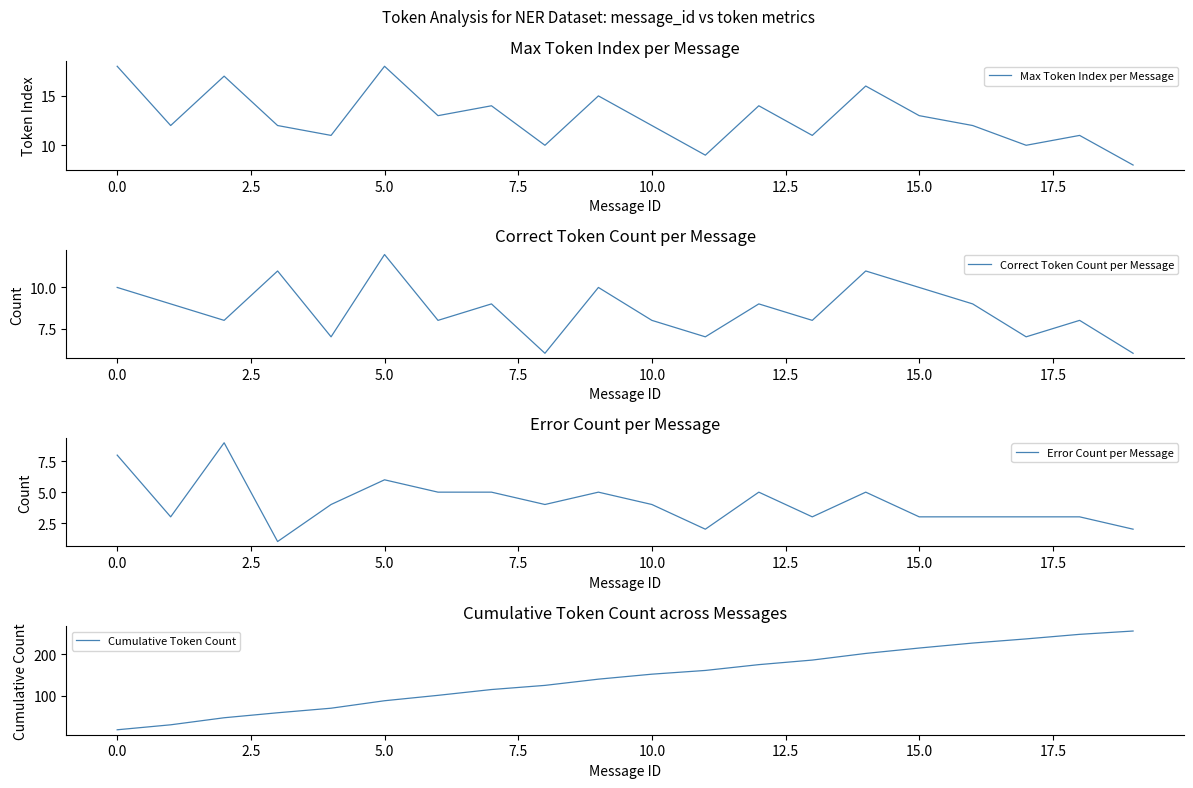

What are all the series names shown in the legend?

Max Token Index per Message, Correct Token Count per Message, Error Count per Message, Cumulative Token Count